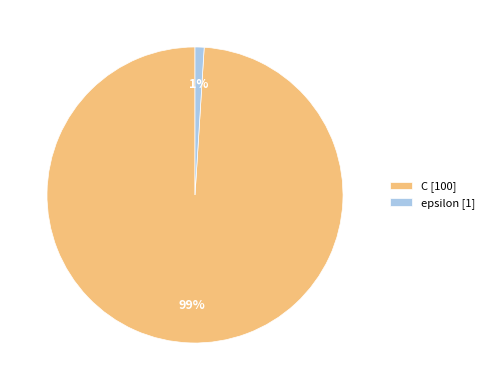

Rank the categories by value from highest to lowest.

C, epsilon